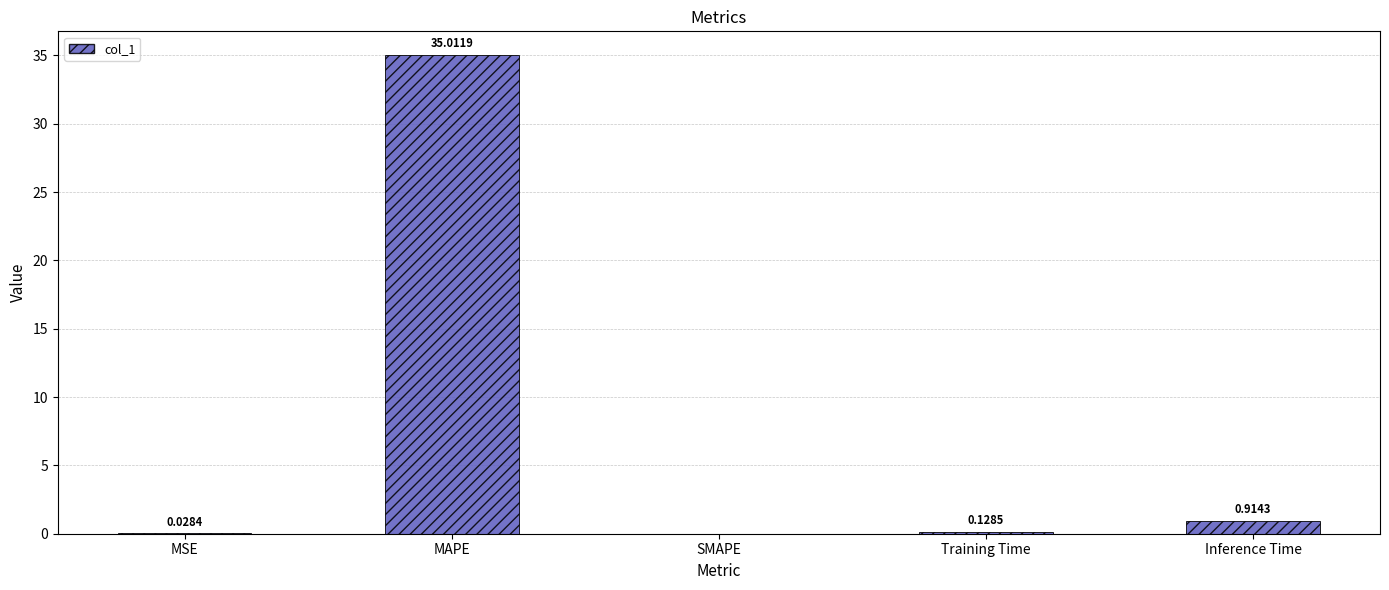

The chart shows a value of -10.6 at SMAPE. True or false?

False